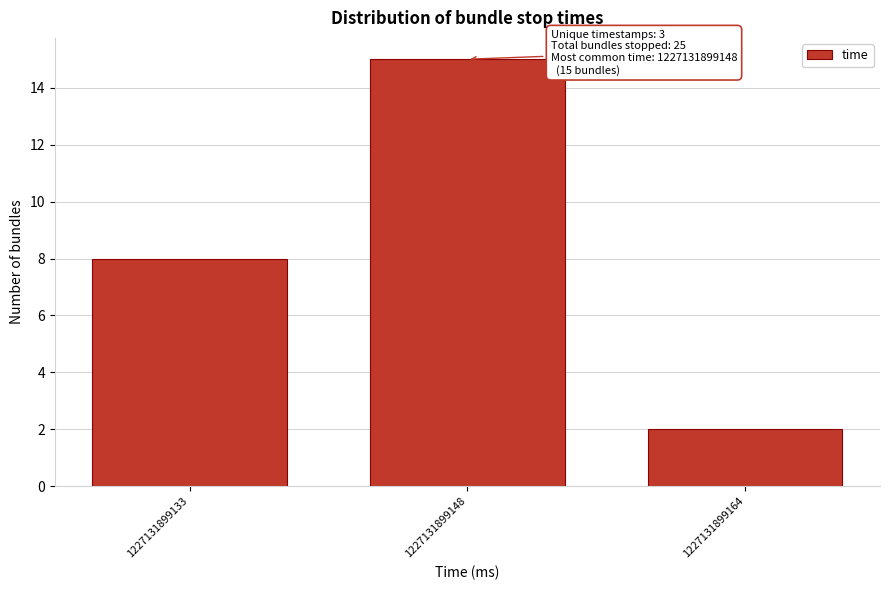

Reading left to right, what are all the values shown in this chart?

8	15	2